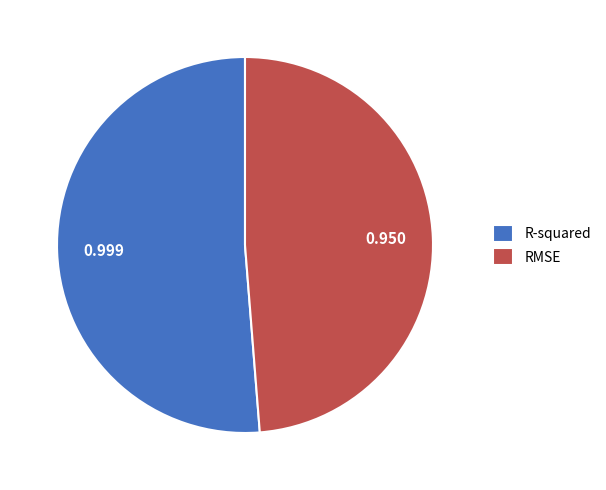

Count the number of slices in the pie.

2